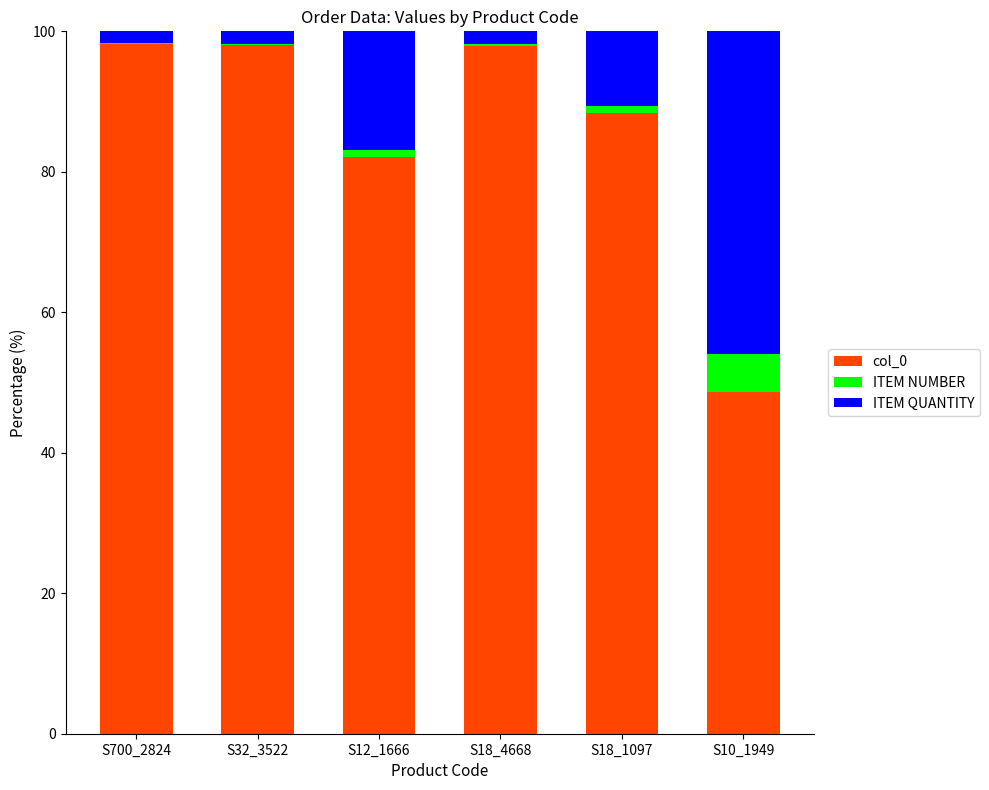

What is the maximum value for col_0?

98.3